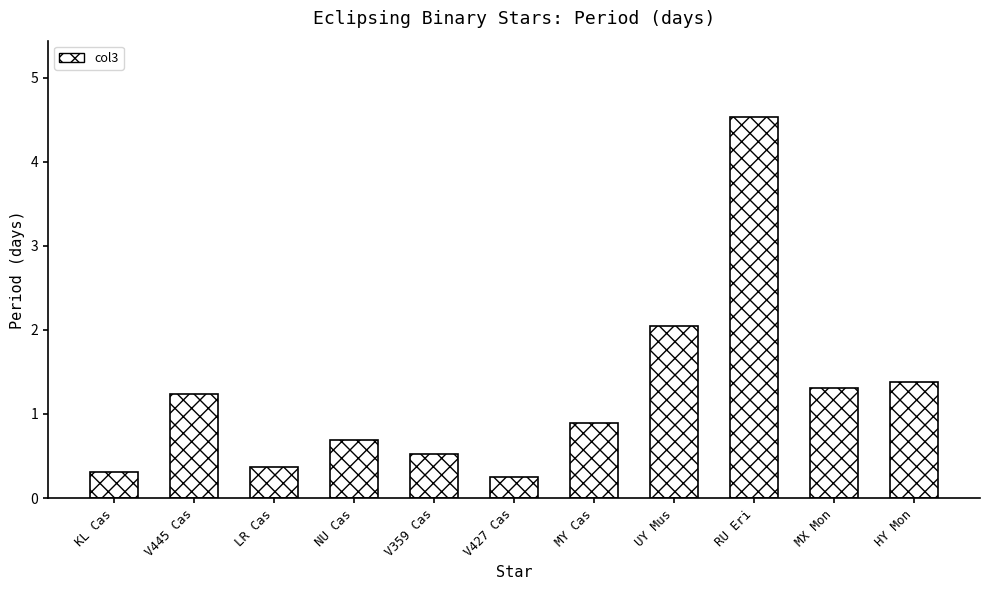

How many series are shown in this chart?

1